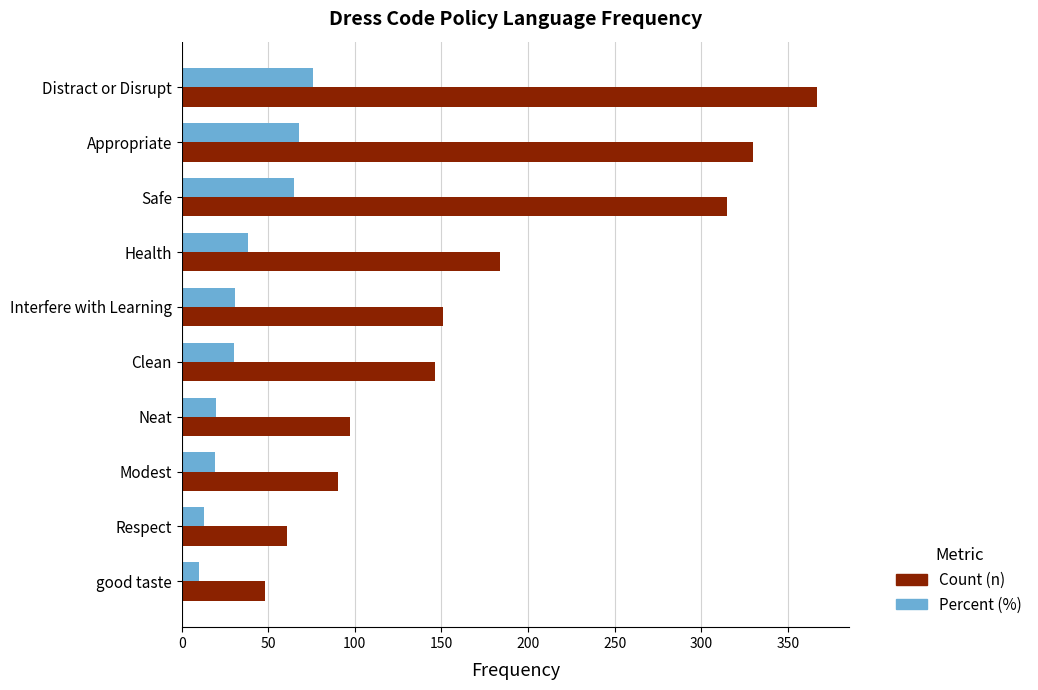

What is the maximum value for Count (n)?

367